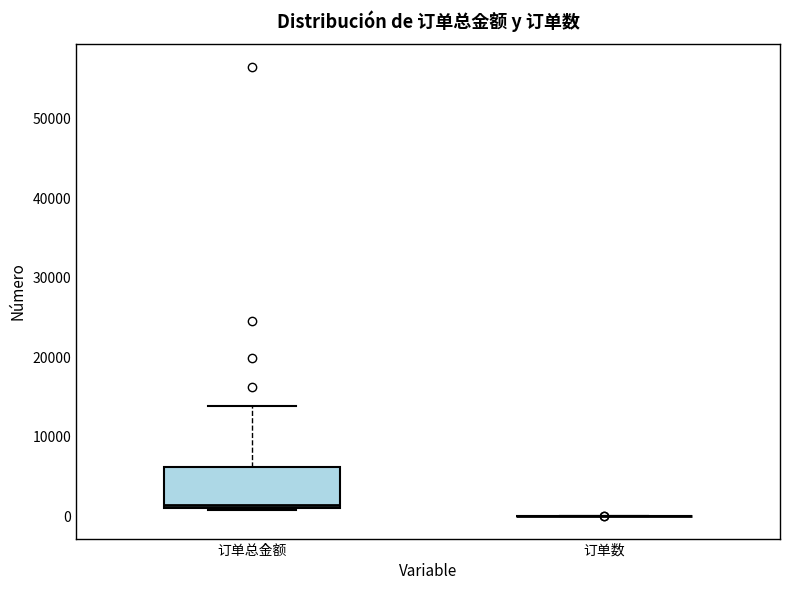

Reading left to right, read every box against the y-axis: the position of its median line, the range the box covers, and the ends of its whiskers. The values are not printed on the chart, so give them approximately, as read against the axis.

订单总金额: median 1000 (just above the box's lower edge), box 1000 to 6000, whiskers 1000 to 14000
订单数: box collapsed to a line at 0, whiskers 0 to 0